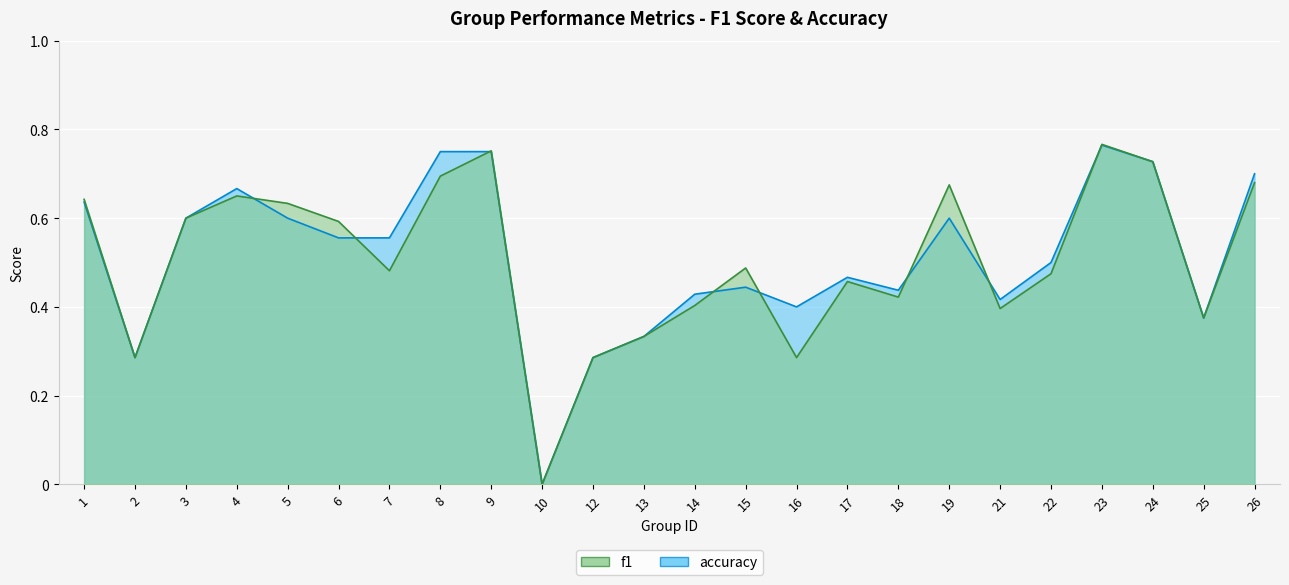

Rank the series by their maximum value, from highest to lowest.

f1, accuracy